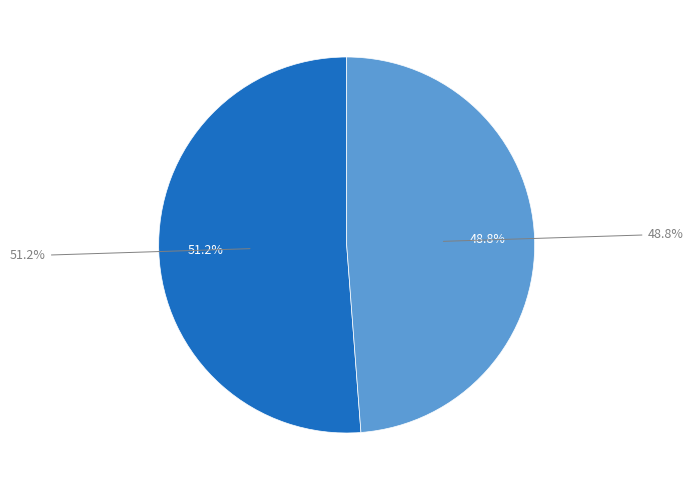

To the nearest percent, what percentage of the pie is CADENA COMERCIAL OXXO SA DE CV - #10PCK5?

51%